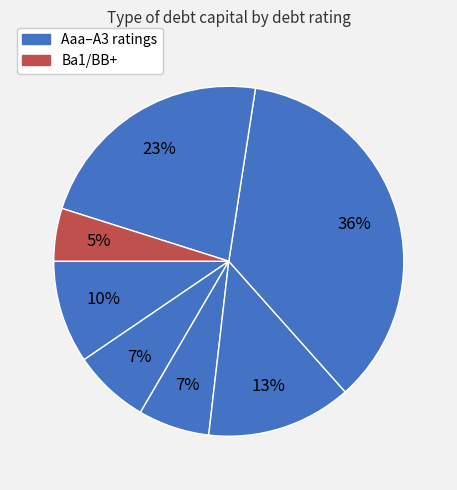

How many slices are in this pie chart?

7